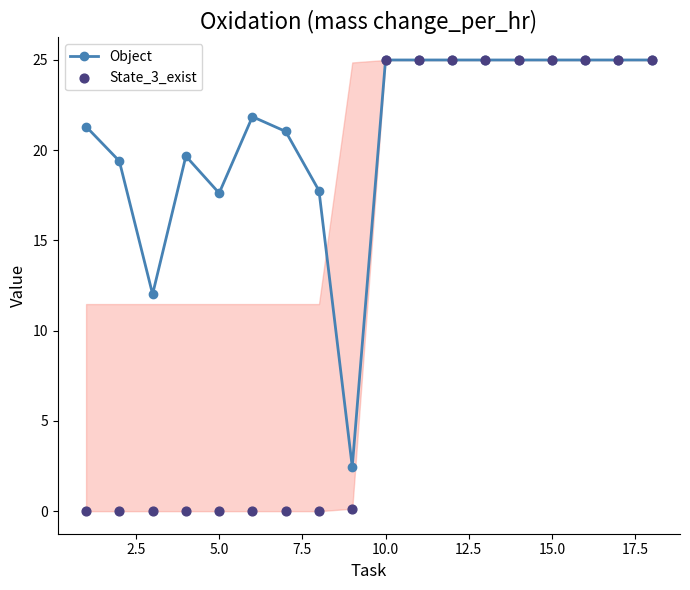

What is the lowest value of the Object series?

2.5